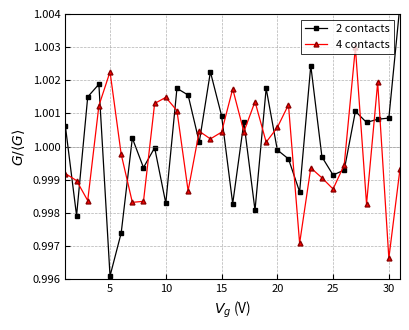

True or false: 4 contacts has more than 2 points higher than both neighbors.

True